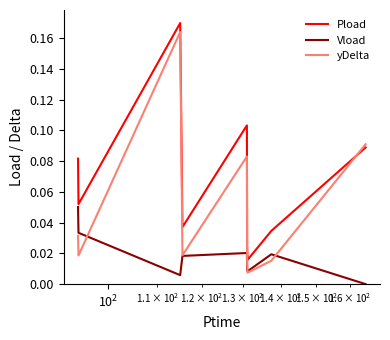

Which series ends up on top after the final intersection of Pload and yDelta?

yDelta